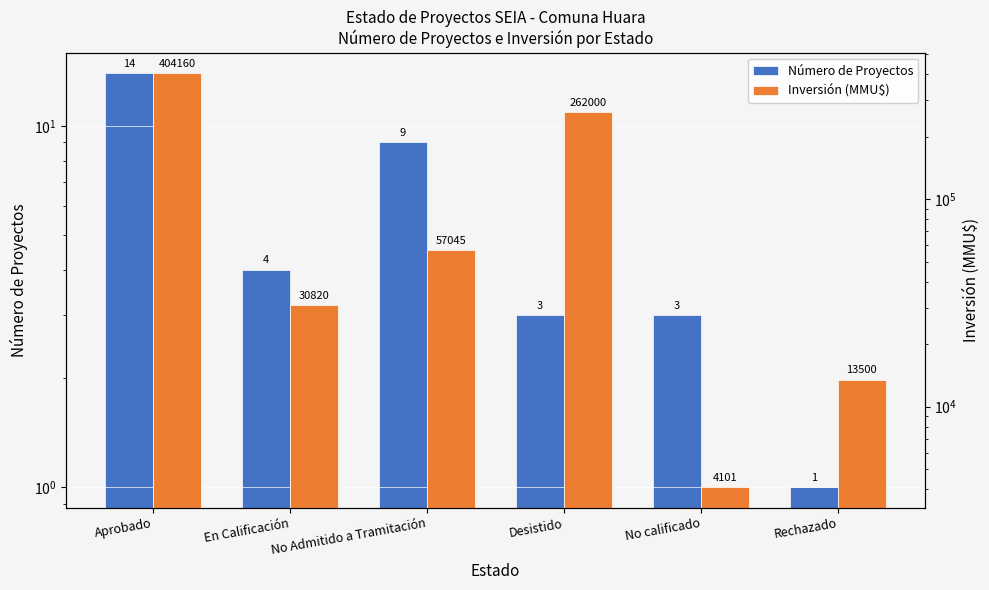

What is the lowest value of the Número de Proyectos series?

1